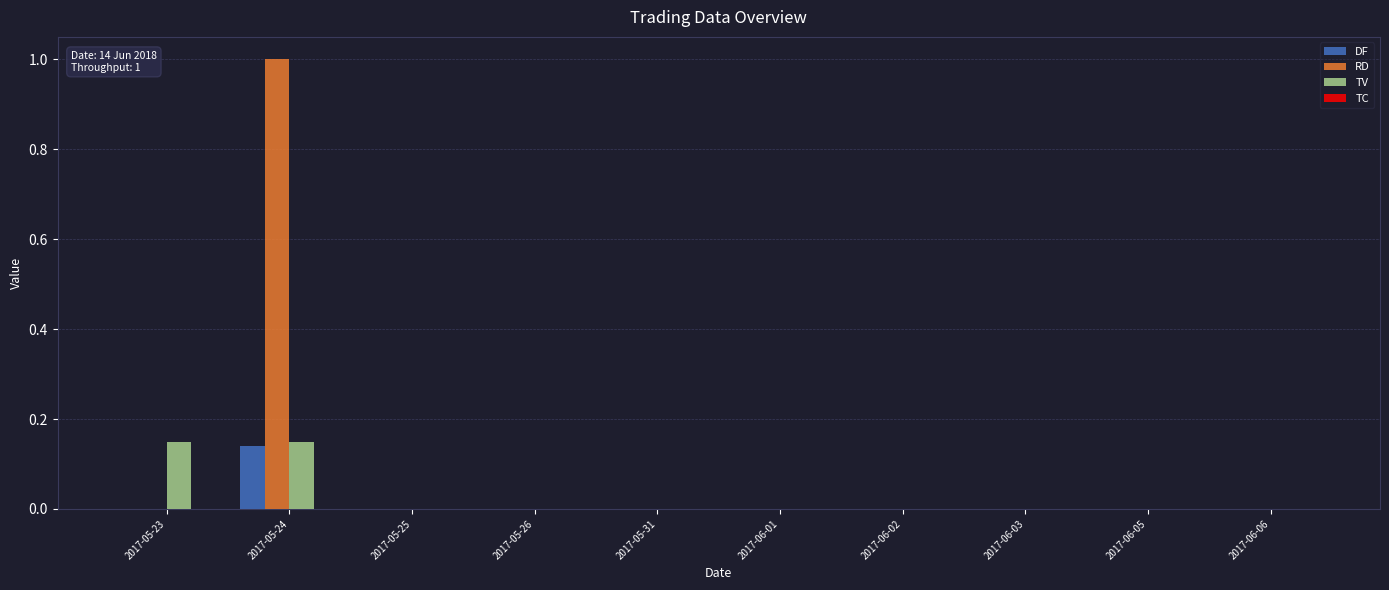

The value of TV at 2017-06-02 is -0.1. True or false?

False